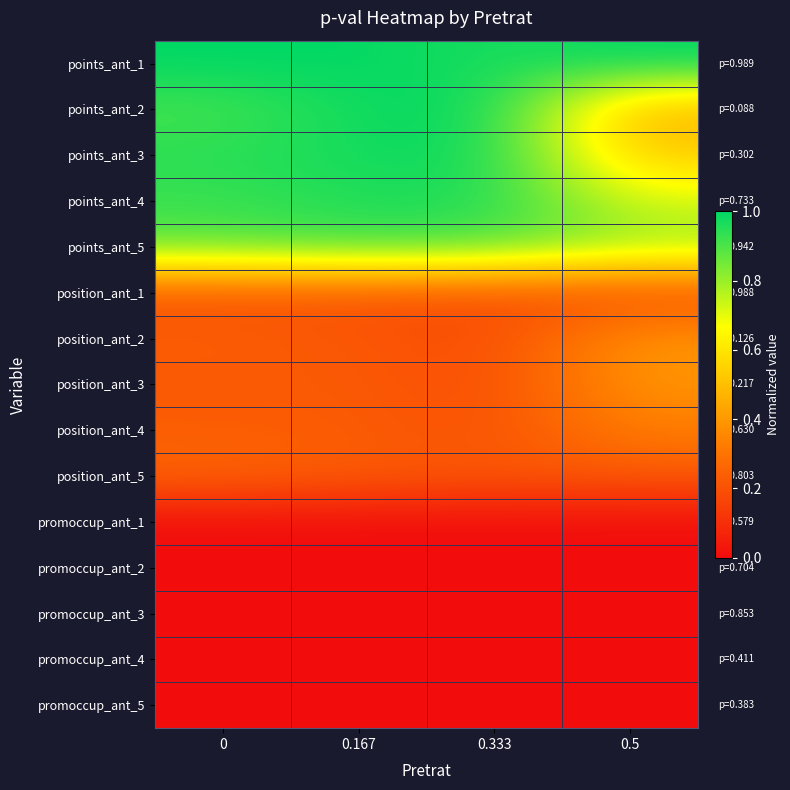

Rank the series at 0 from highest to lowest value.

points_ant_1, points_ant_3, points_ant_4, points_ant_2, points_ant_5, position_ant_5, position_ant_4, position_ant_2, position_ant_3, position_ant_1, promoccup_ant_1, promoccup_ant_2, promoccup_ant_3, promoccup_ant_4, promoccup_ant_5